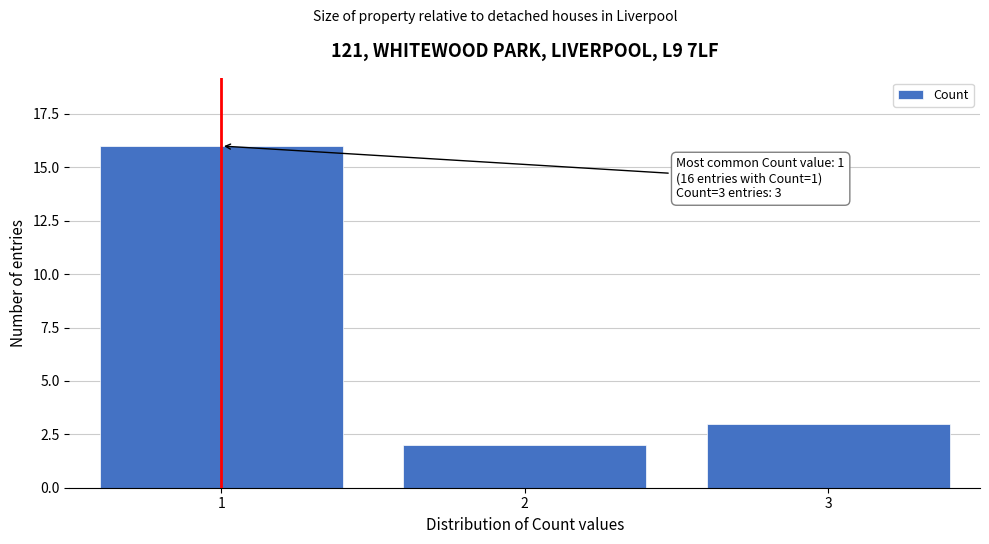

Reading left to right, what are all the values shown in this chart?

1=16	2=2	3=3